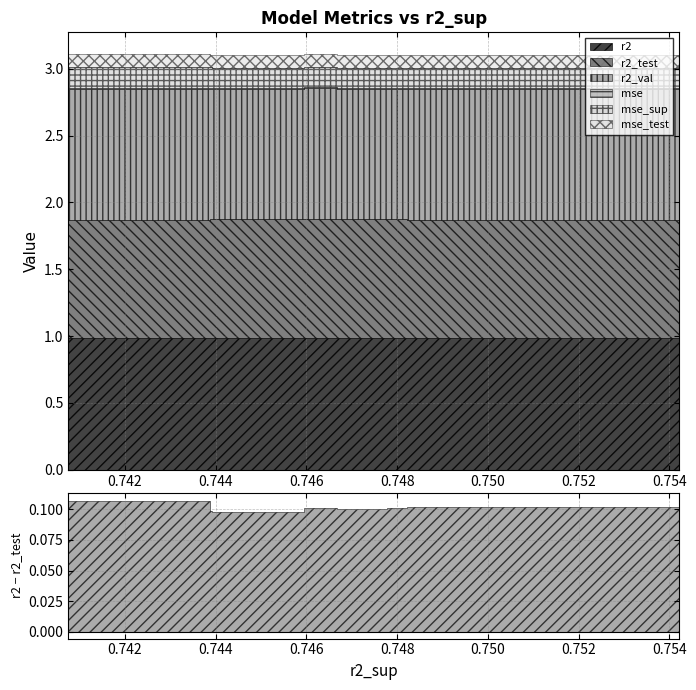

At model_2_23_6, list the series in order from smallest to largest.

mse, mse_test, mse_sup, r2_test, r2_val, r2